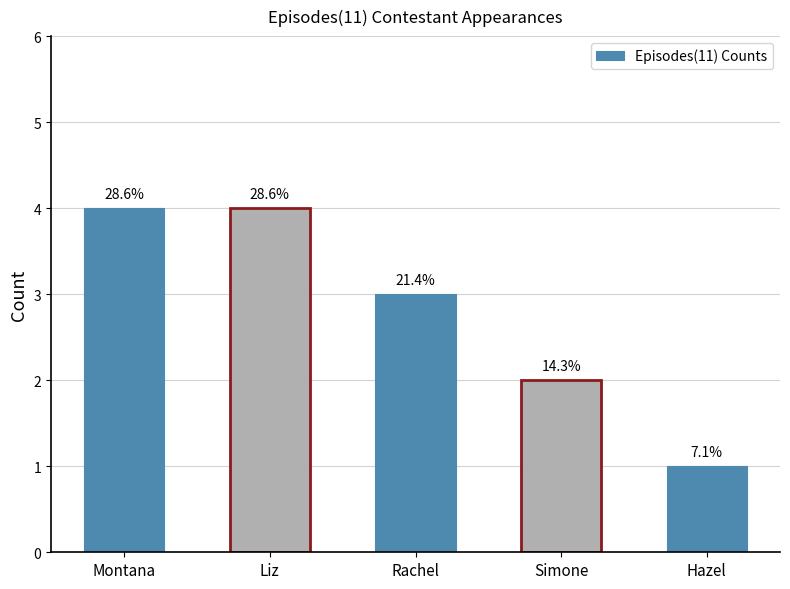

What is the greatest value displayed?

4